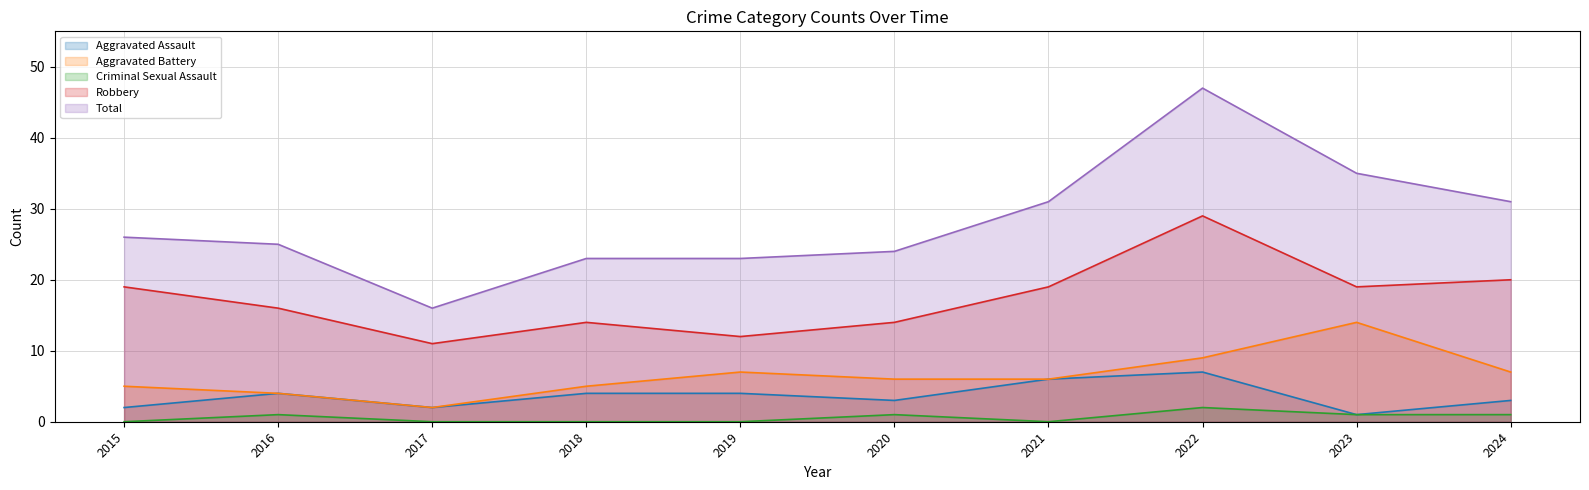

True or false: Total and Criminal Sexual Assault cross at least once.

False